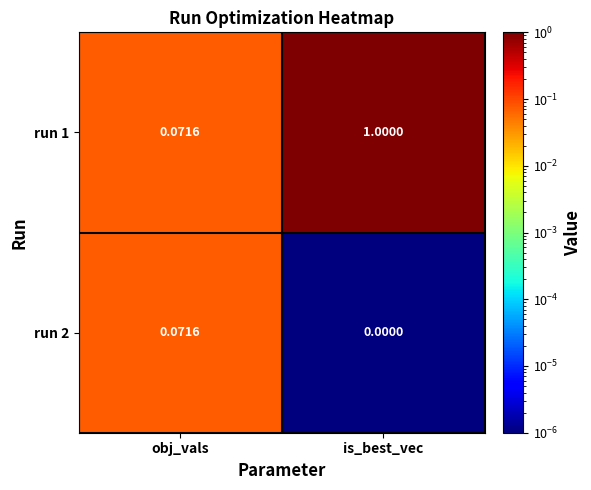

Which series has the largest range (max minus min)?

run 1